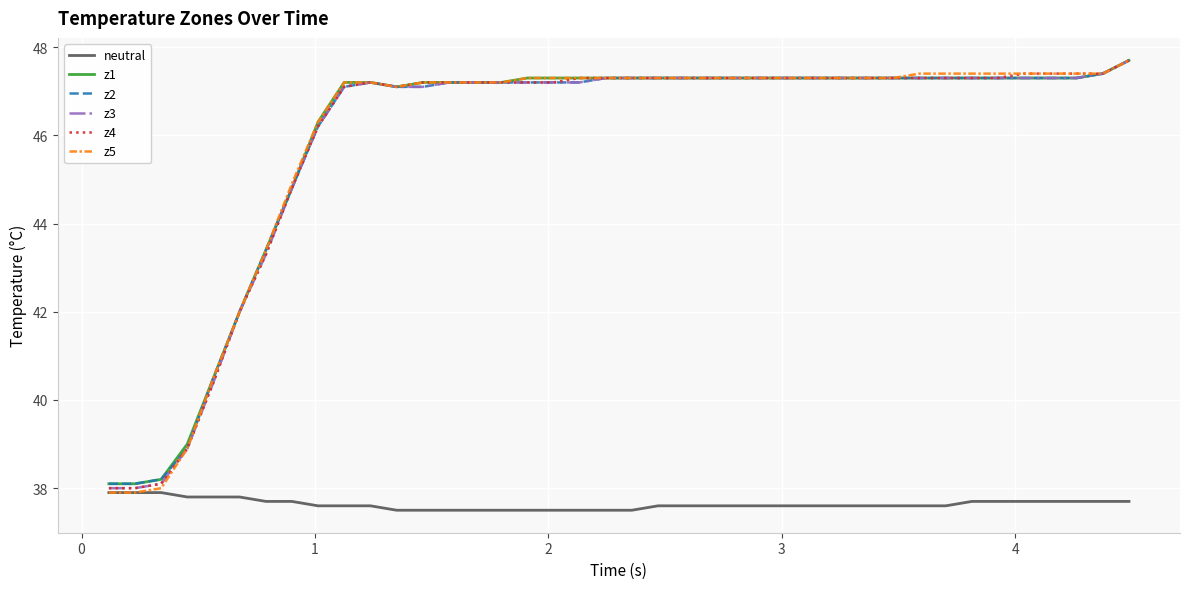

Reading right to left, transcribe all the data shown in this chart.

neutral: 37.7	37.7	37.7	37.7	37.7	37.7	37.7	37.6	37.6	37.6	37.6	37.6	37.6	37.6	37.6	37.6	37.6	37.6	37.6	37.5	37.5	37.5	37.5	37.5	37.5	37.5	37.5	37.5	37.5	37.6	37.6	37.6	37.7	37.7	37.8	37.8	37.8	37.9	37.9	37.9
z1: 47.7	47.4	47.3	47.3	47.3	47.3	47.3	47.3	47.3	47.3	47.3	47.3	47.3	47.3	47.3	47.3	47.3	47.3	47.3	47.3	47.3	47.3	47.3	47.3	47.2	47.2	47.2	47.2	47.1	47.2	47.2	46.3	44.8	43.4	42.0	40.5	39.0	38.2	38.1	38.1
z2: 47.7	47.4	47.3	47.3	47.3	47.3	47.3	47.3	47.3	47.3	47.3	47.3	47.3	47.3	47.3	47.3	47.3	47.3	47.3	47.3	47.3	47.2	47.2	47.2	47.2	47.2	47.2	47.1	47.1	47.2	47.1	46.2	44.8	43.4	42.0	40.5	38.9	38.2	38.1	38.1
z3: 47.7	47.4	47.3	47.3	47.3	47.3	47.3	47.3	47.3	47.3	47.3	47.3	47.3	47.3	47.3	47.3	47.3	47.3	47.3	47.3	47.3	47.2	47.2	47.2	47.2	47.2	47.2	47.1	47.1	47.2	47.1	46.2	44.8	43.3	42.0	40.4	38.9	38.1	38.0	38.0
z4: 47.7	47.4	47.4	47.4	47.4	47.3	47.3	47.3	47.3	47.3	47.3	47.3	47.3	47.3	47.3	47.3	47.3	47.3	47.3	47.3	47.3	47.3	47.2	47.2	47.2	47.2	47.2	47.2	47.1	47.2	47.1	46.2	44.8	43.3	42.0	40.4	38.9	38.1	38.0	38.0
z5: 47.7	47.4	47.4	47.4	47.4	47.4	47.4	47.4	47.4	47.3	47.3	47.3	47.3	47.3	47.3	47.3	47.3	47.3	47.3	47.3	47.3	47.3	47.3	47.3	47.2	47.2	47.2	47.2	47.1	47.2	47.2	46.3	44.9	43.4	42.0	40.5	38.9	38.0	37.9	37.9